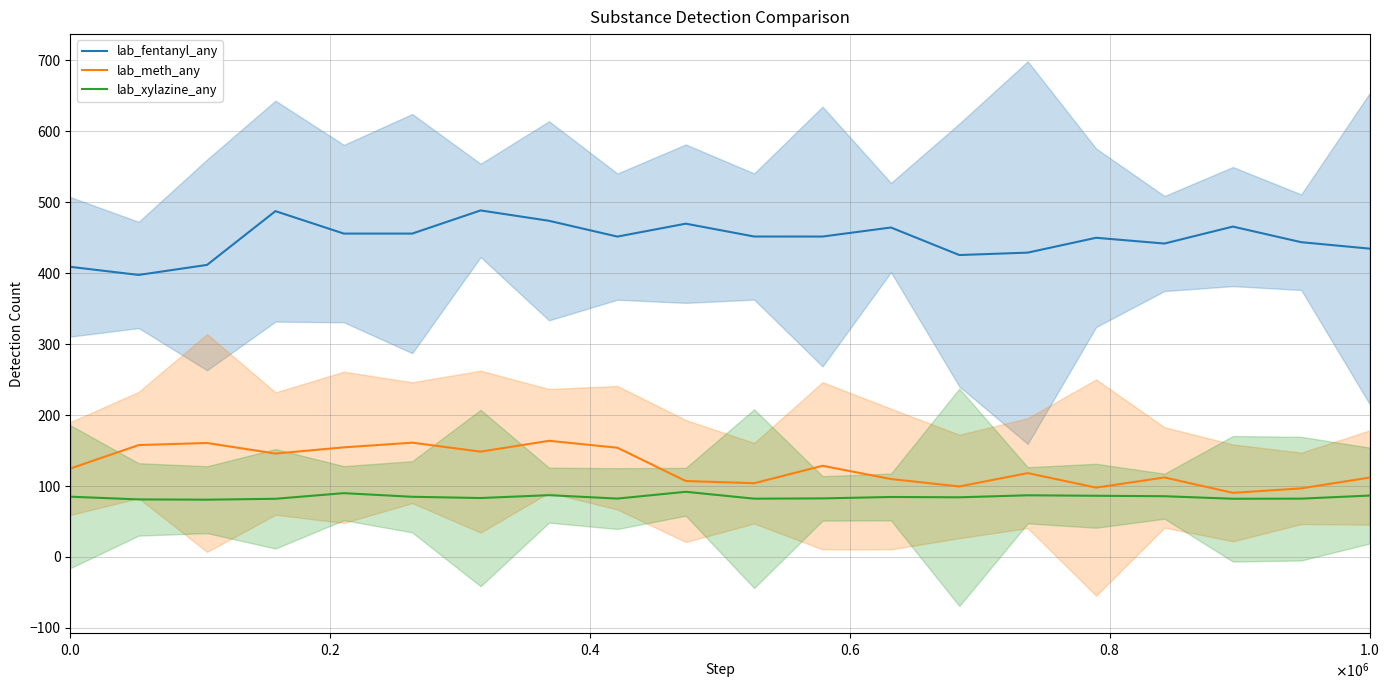

How many data points in lab_fentanyl_any are less than 451?

9